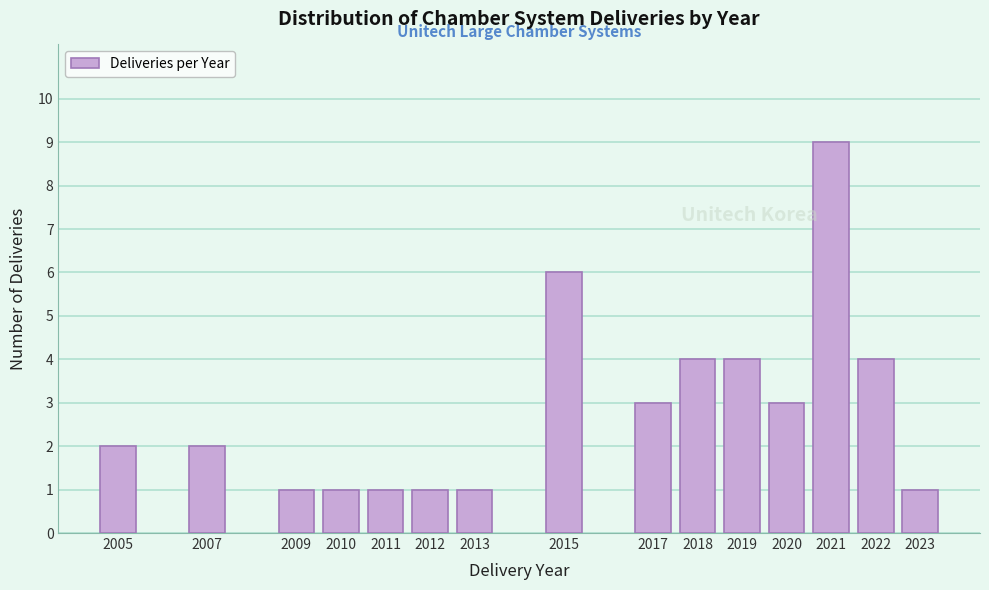

Reading right to left, what are all the values shown in this chart?

2023=1	2022=4	2021=9	2020=3	2019=4	2018=4	2017=3	2015=6	2013=1	2012=1	2011=1	2010=1	2009=1	2007=2	2005=2